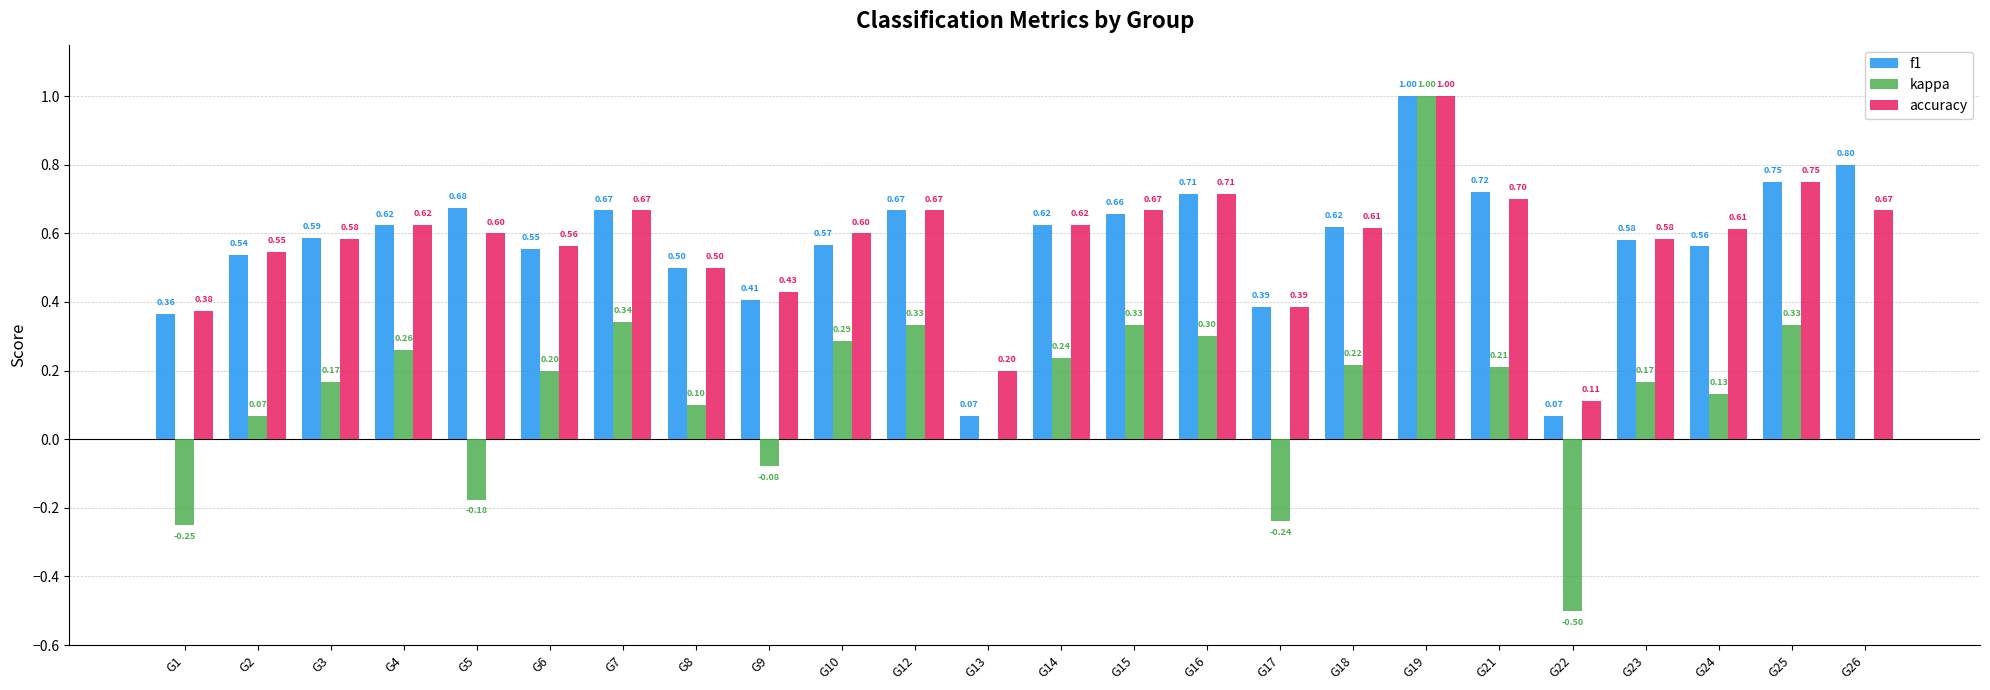

True or false: accuracy has a value of 0.8 at G14.

False